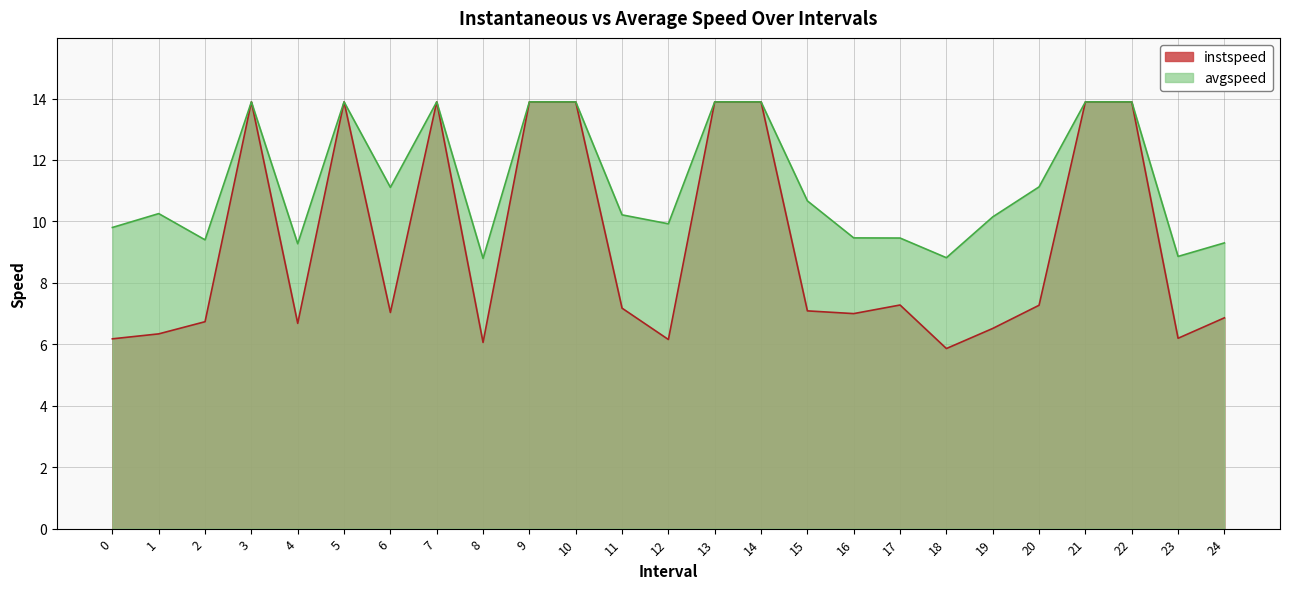

What is the value of the avgspeed point at the 24th from the left?

8.9